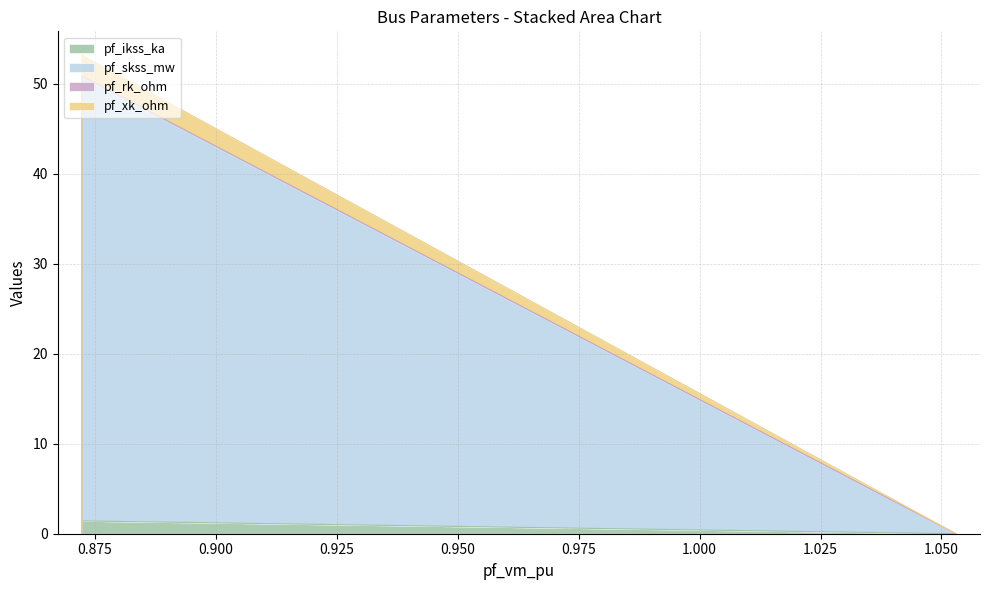

The value of pf_rk_ohm at Bus_1 is 0.1. True or false?

False